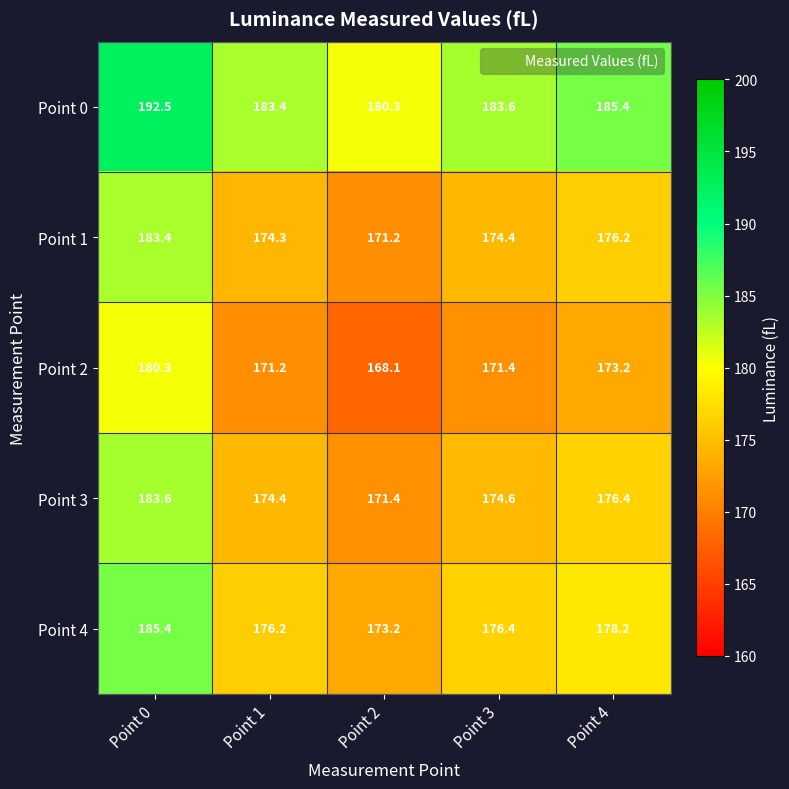

Reading right to left, transcribe all the data shown in this chart.

Point 0: 185.4	183.6	180.3	183.4	192.5
Point 1: 176.2	174.4	171.2	174.3	183.4
Point 2: 173.2	171.4	168.1	171.2	180.3
Point 3: 176.4	174.6	171.4	174.4	183.6
Point 4: 178.2	176.4	173.2	176.2	185.4